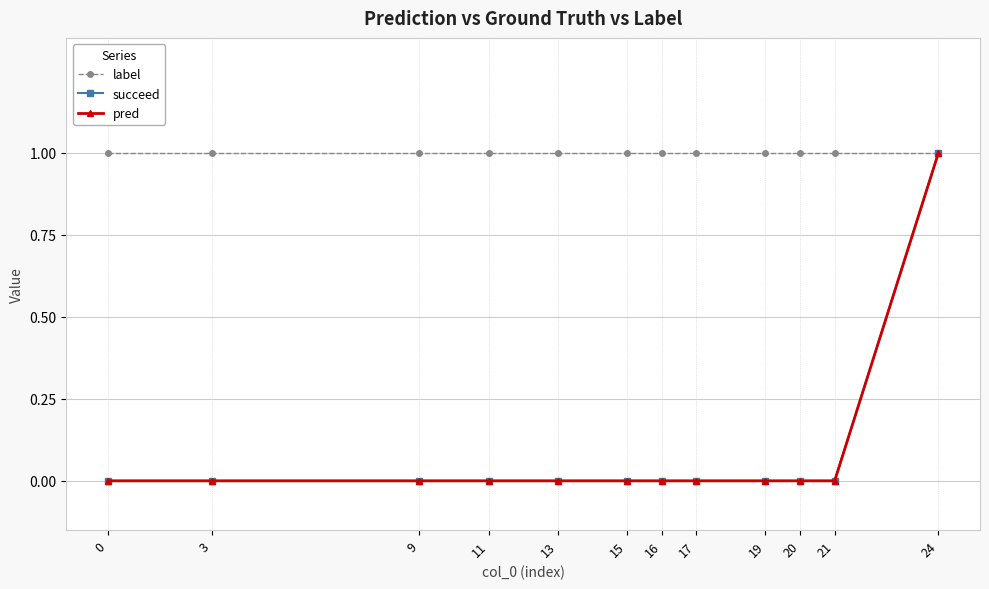

Does the chart have visible grid lines?

Yes